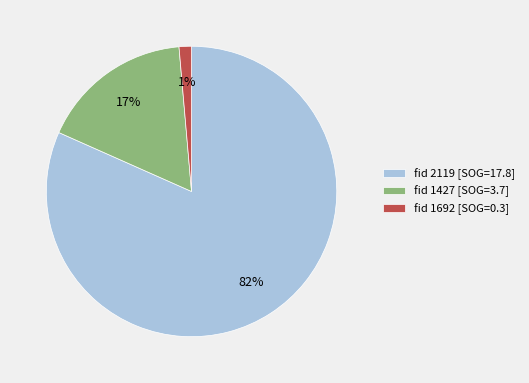

To the nearest percent, what is the difference between the fid 1692 [SOG=0.3] and fid 1427 [SOG=3.7] slice percentages?

16%